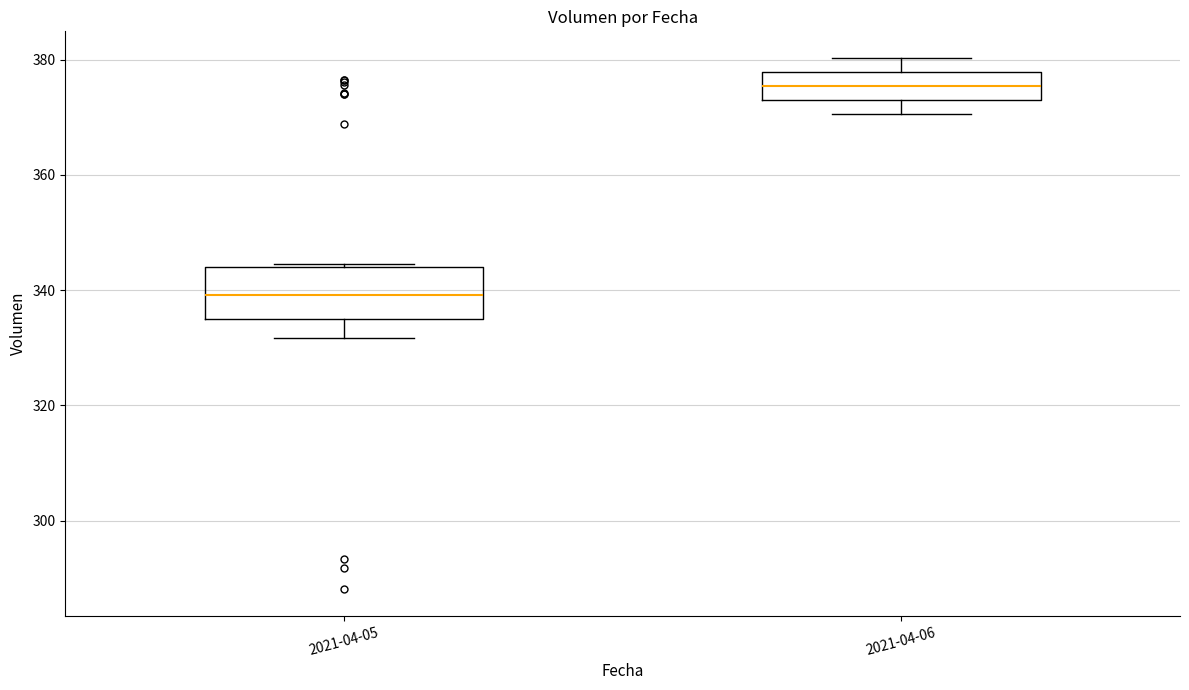

Which box's median line is the highest?

2021-04-06